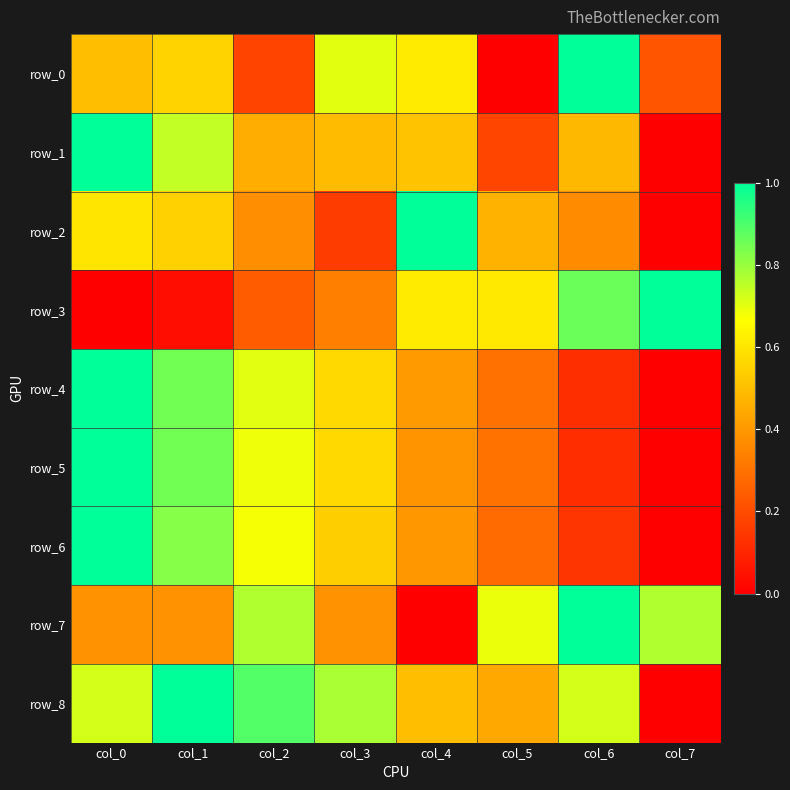

What value does the row_8 series have at col_4?

0.5